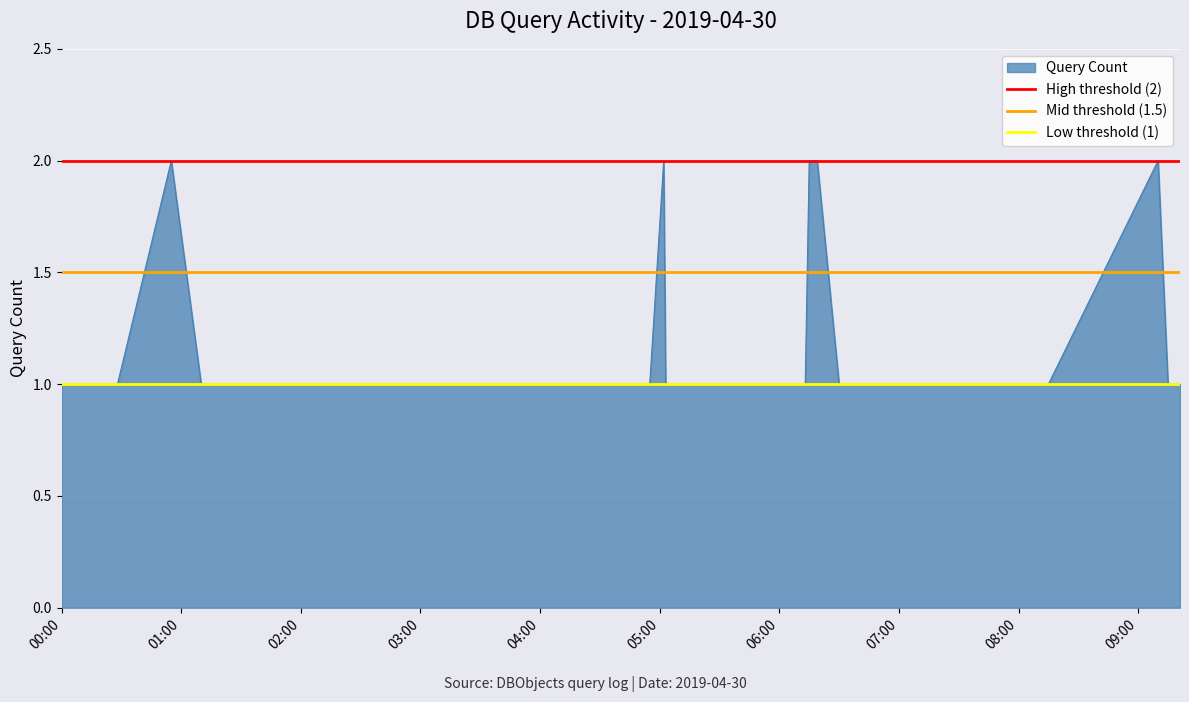

What is the value of the Low threshold (1) point at the 1st from the left?

1.0